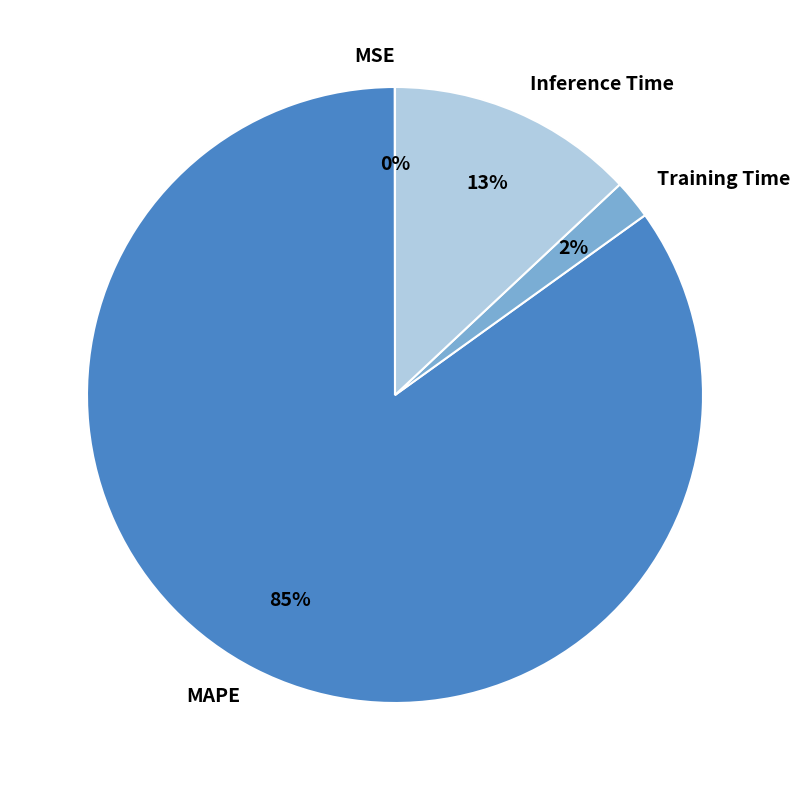

To the nearest percent, what percentage of the pie is Training Time?

2%